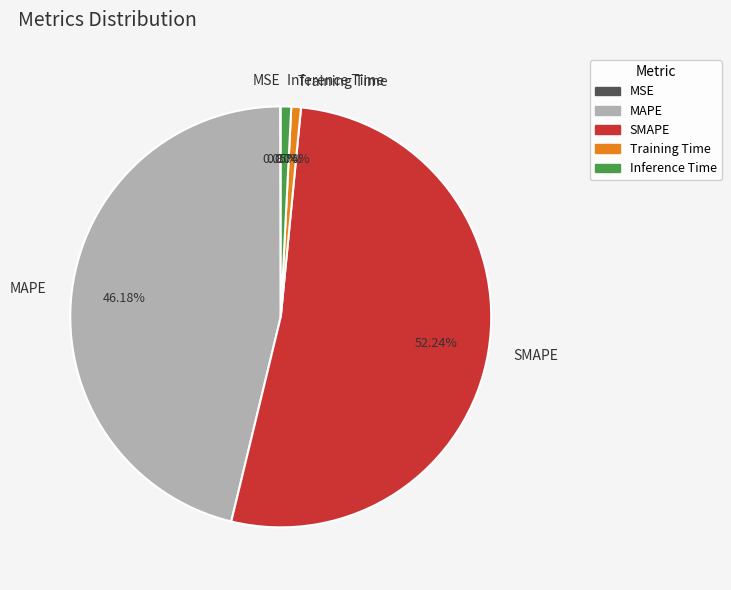

Is SMAPE the majority of the pie?

Yes